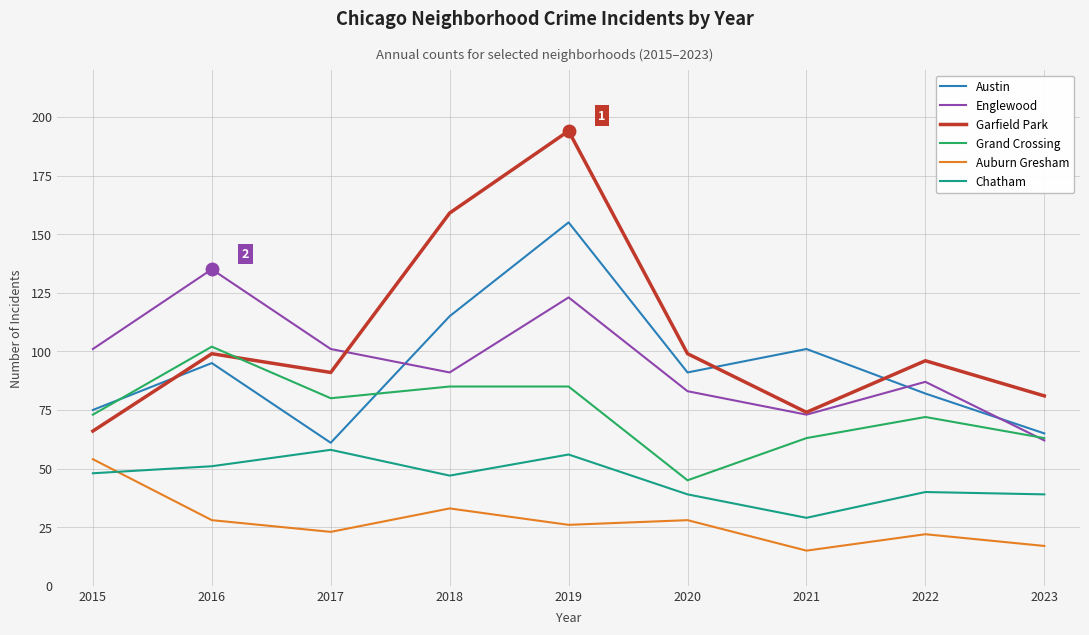

At which category is the sum across all series the highest?

2019